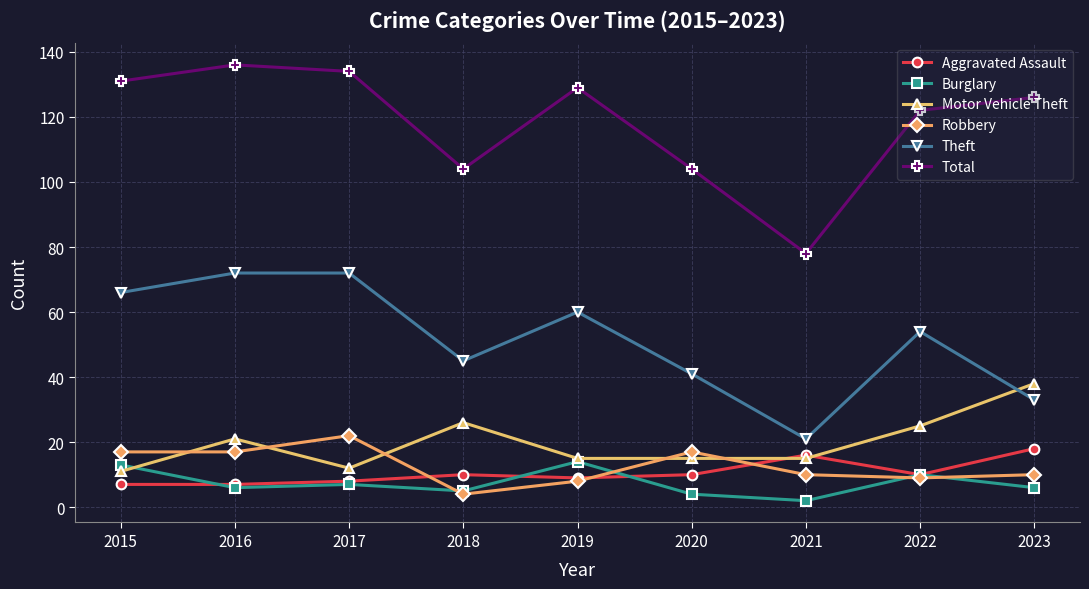

Reading left to right, list all the values displayed in this chart.

Aggravated Assault: 7	7	8	10	9	10	16	10	18
Burglary: 13	6	7	5	14	4	2	10	6
Motor Vehicle Theft: 11	21	12	26	15	15	15	25	38
Robbery: 17	17	22	4	8	17	10	9	10
Theft: 66	72	72	45	60	41	21	54	33
Total: 131	136	134	104	129	104	78	122	126